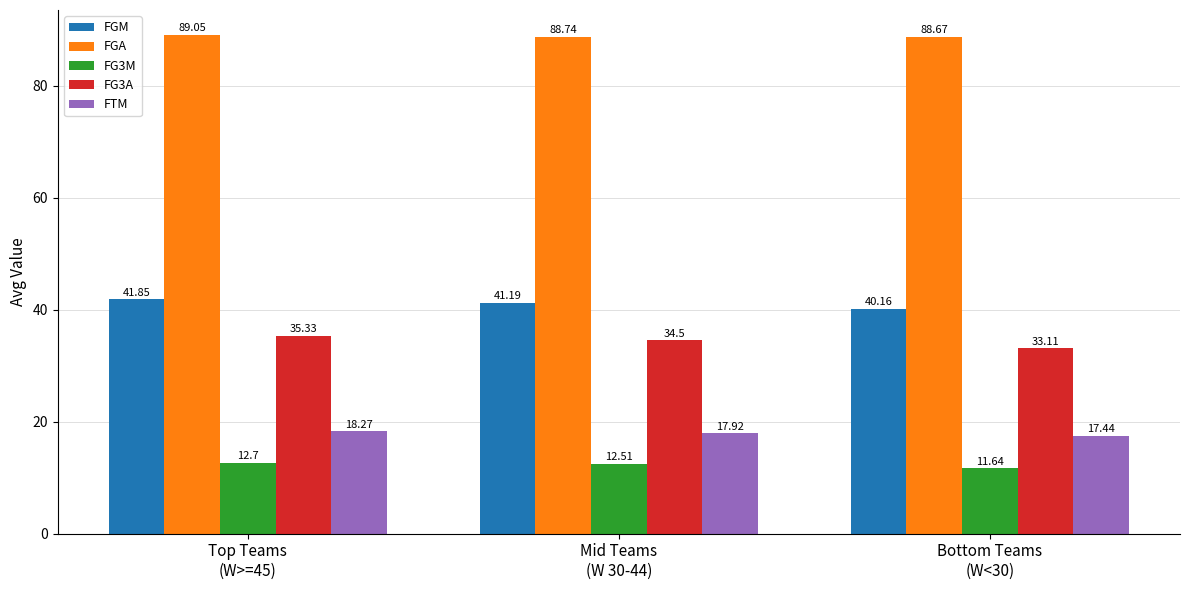

What is the difference between the maximum and minimum values in the FG3A series?

2.2